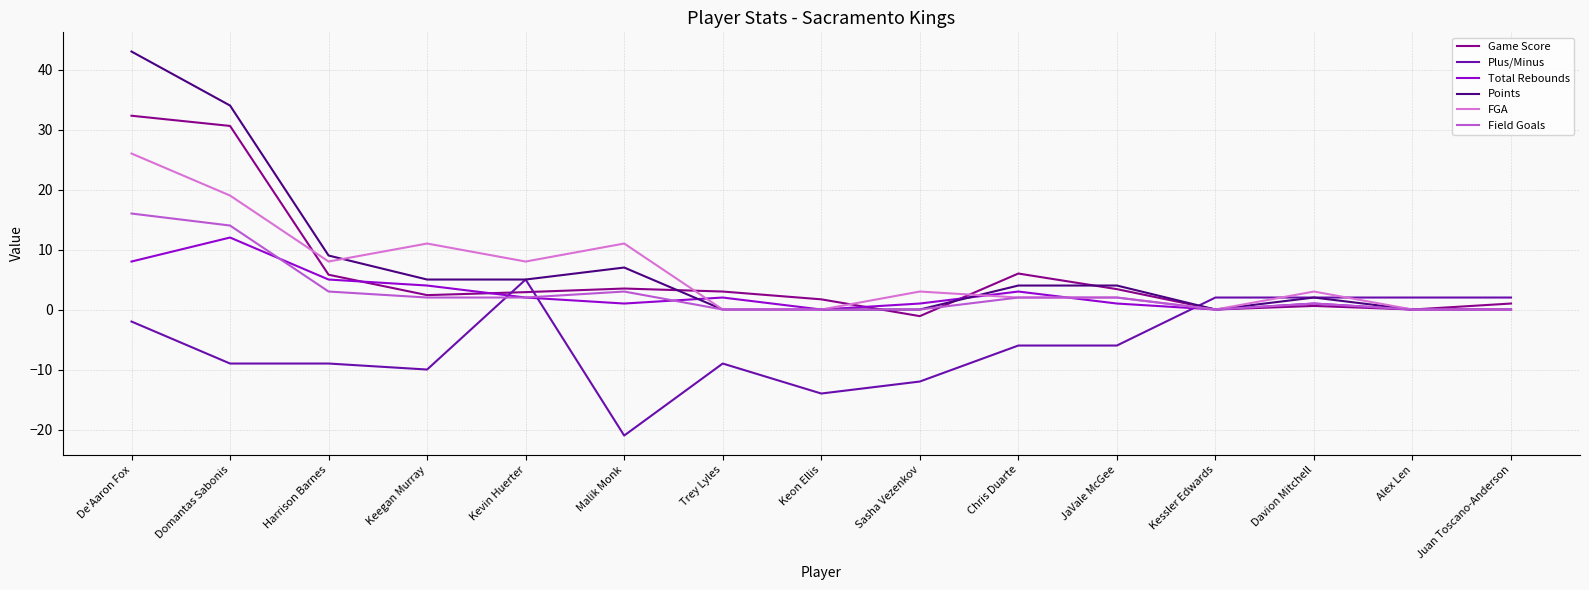

Which series has the widest spread of values?

Points